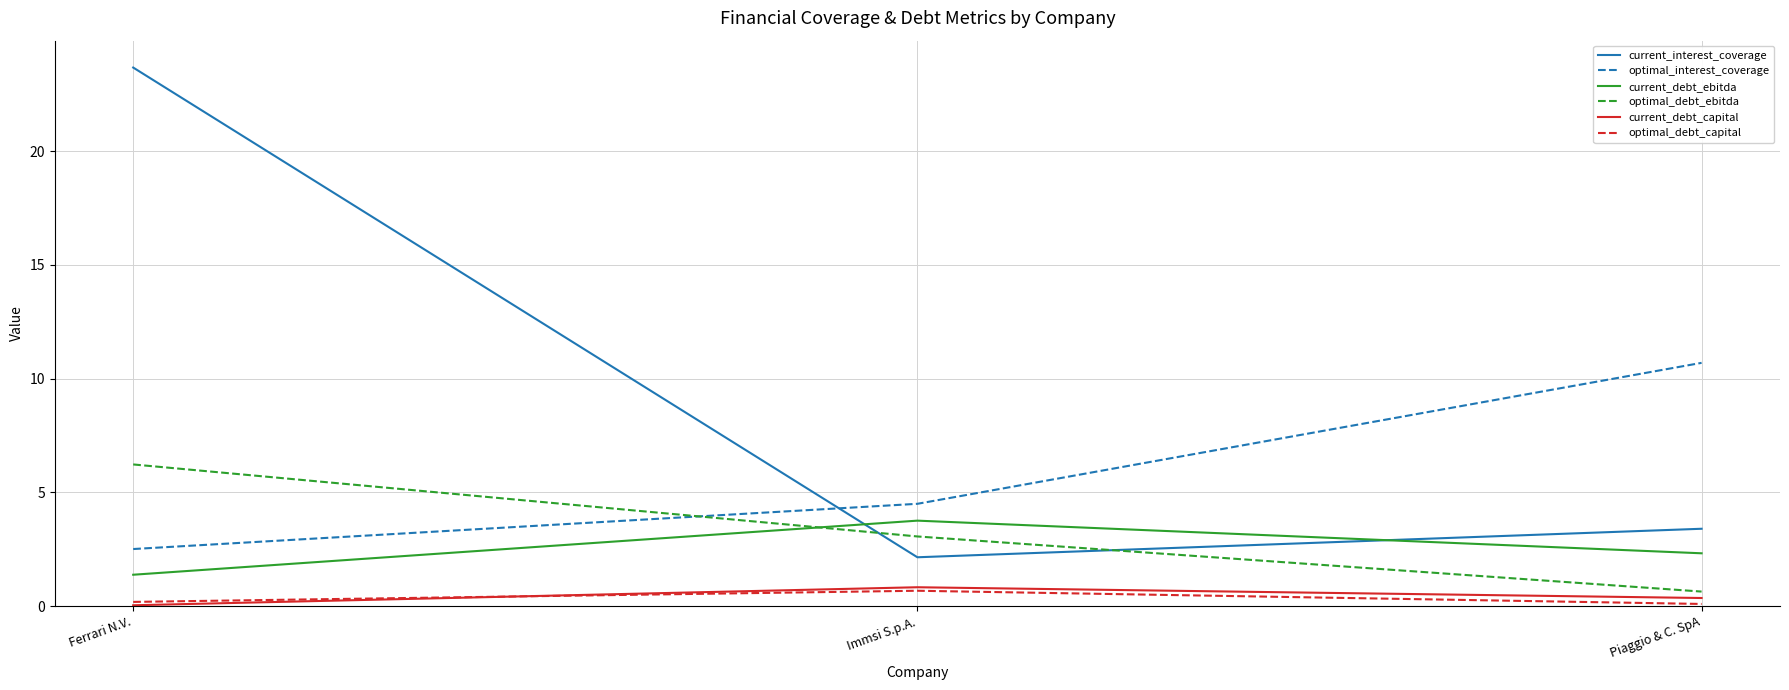

What is the total value across all series at Piaggio & C. SpA?

17.5